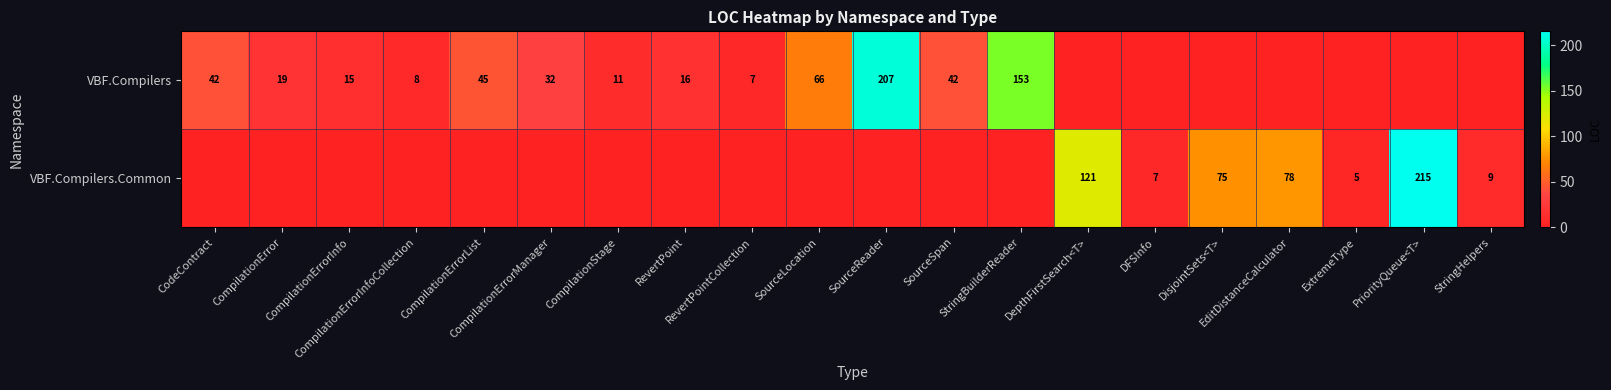

Is it true that VBF.Compilers equals -76 at ExtremeType?

False